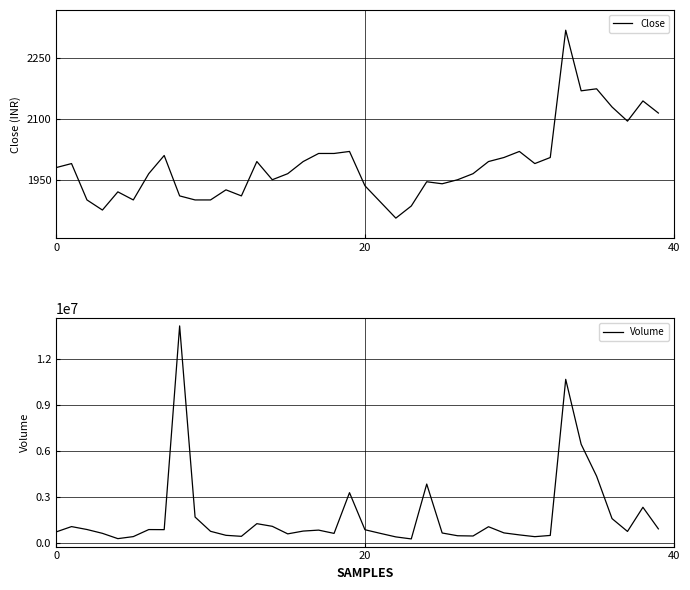

What is the sum of all Close values?

79575